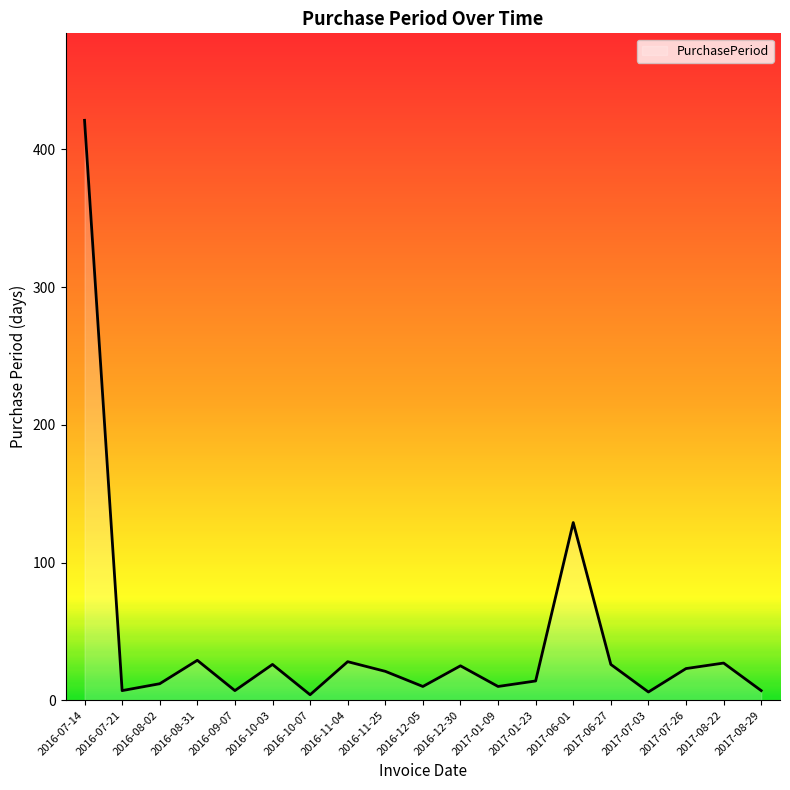

At which category does the chart reach its peak across all series?

2016-07-14